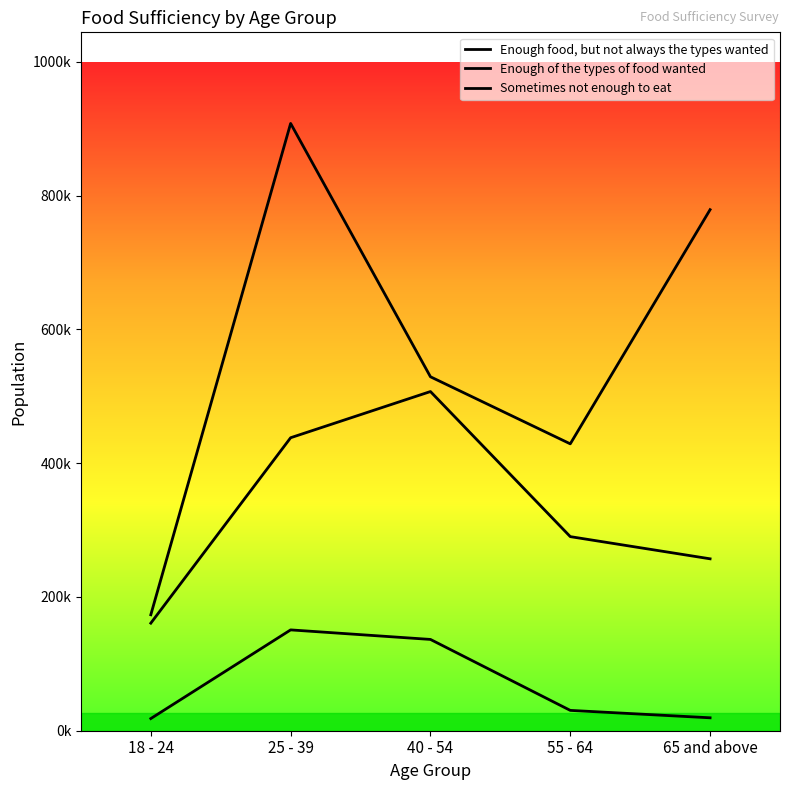

Is the value of Enough food, but not always the types wanted at 25 - 39 greater than the value of Sometimes not enough to eat at 65 and above?

Yes